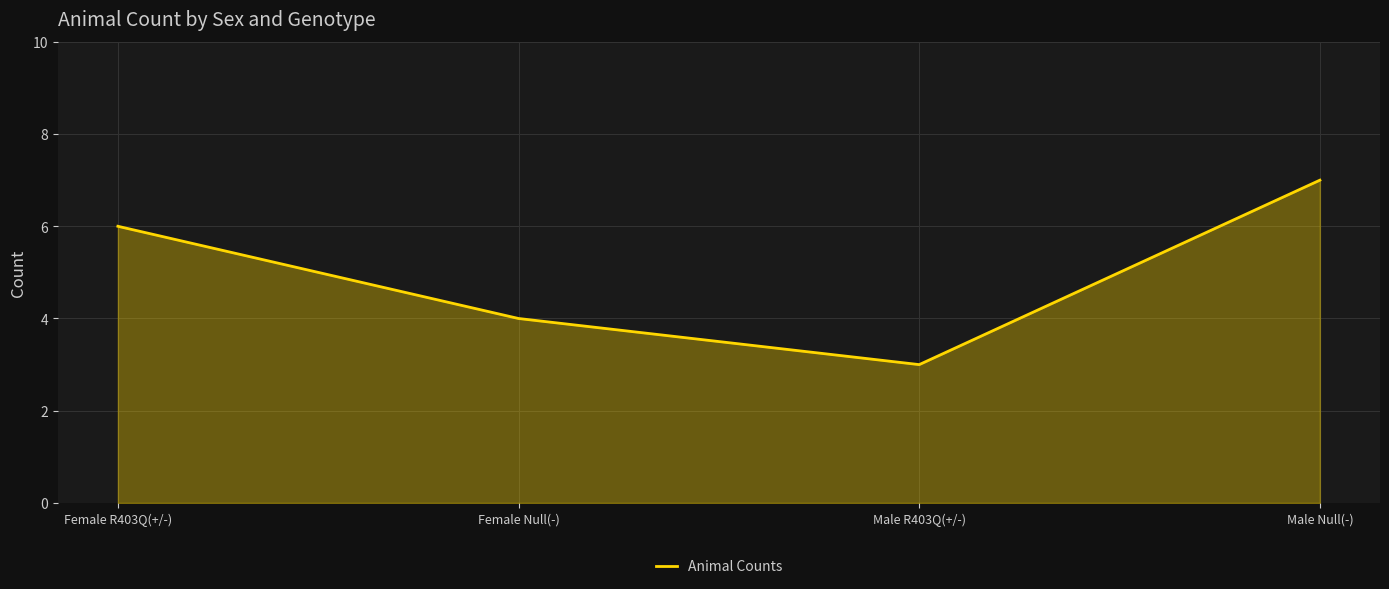

Where is the first local minimum?

Male R403Q(+/-)